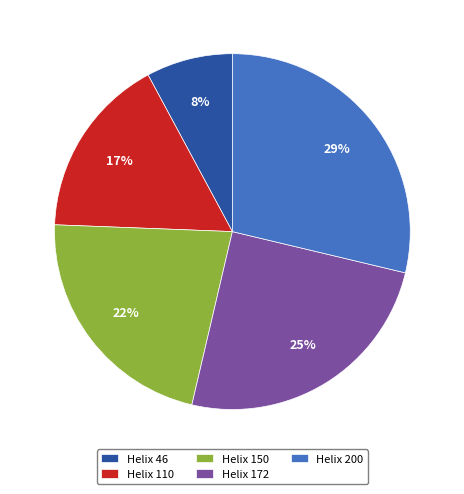

To the nearest percent, what portion does Helix 200 represent?

29%